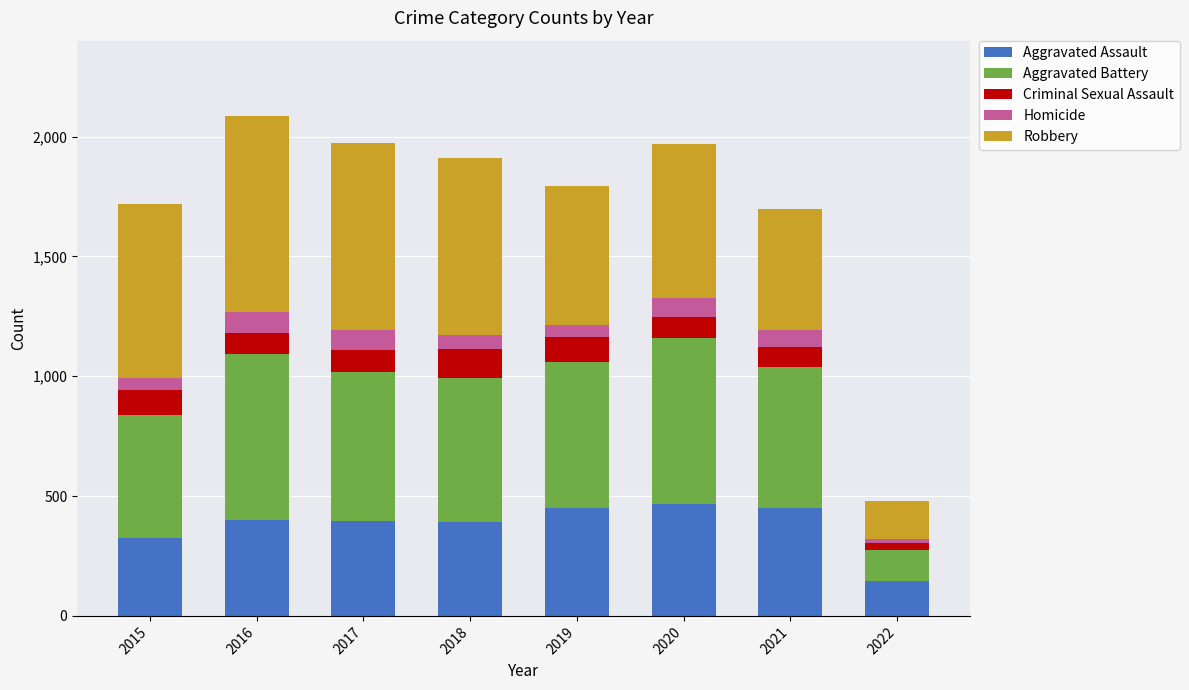

What is the total value across all series at 2018?

1911